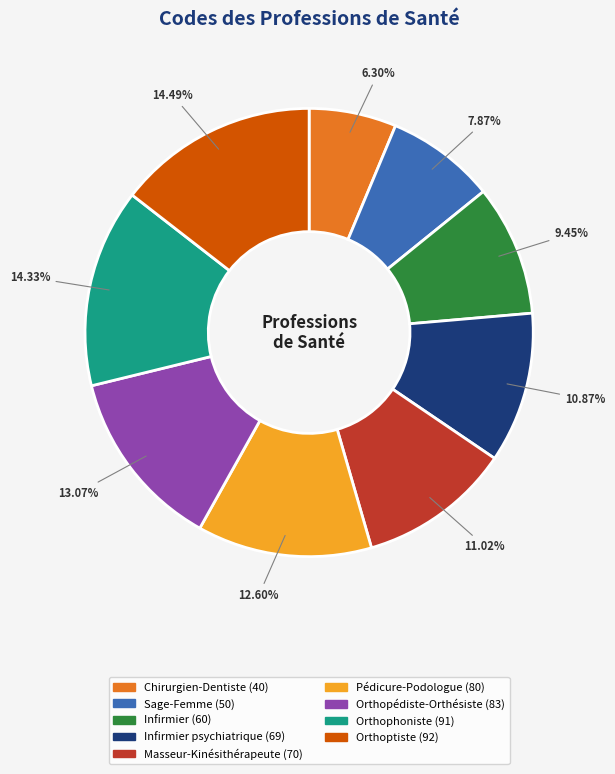

Is there a majority slice in this chart?

No